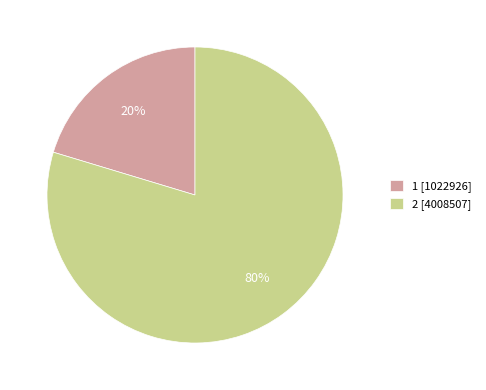

The 1 slice represents 33% of the pie. True or false?

False